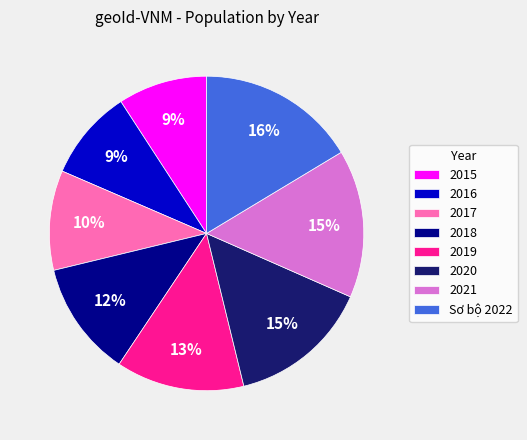

What percentage is the 2018 slice, to the nearest percent?

12%